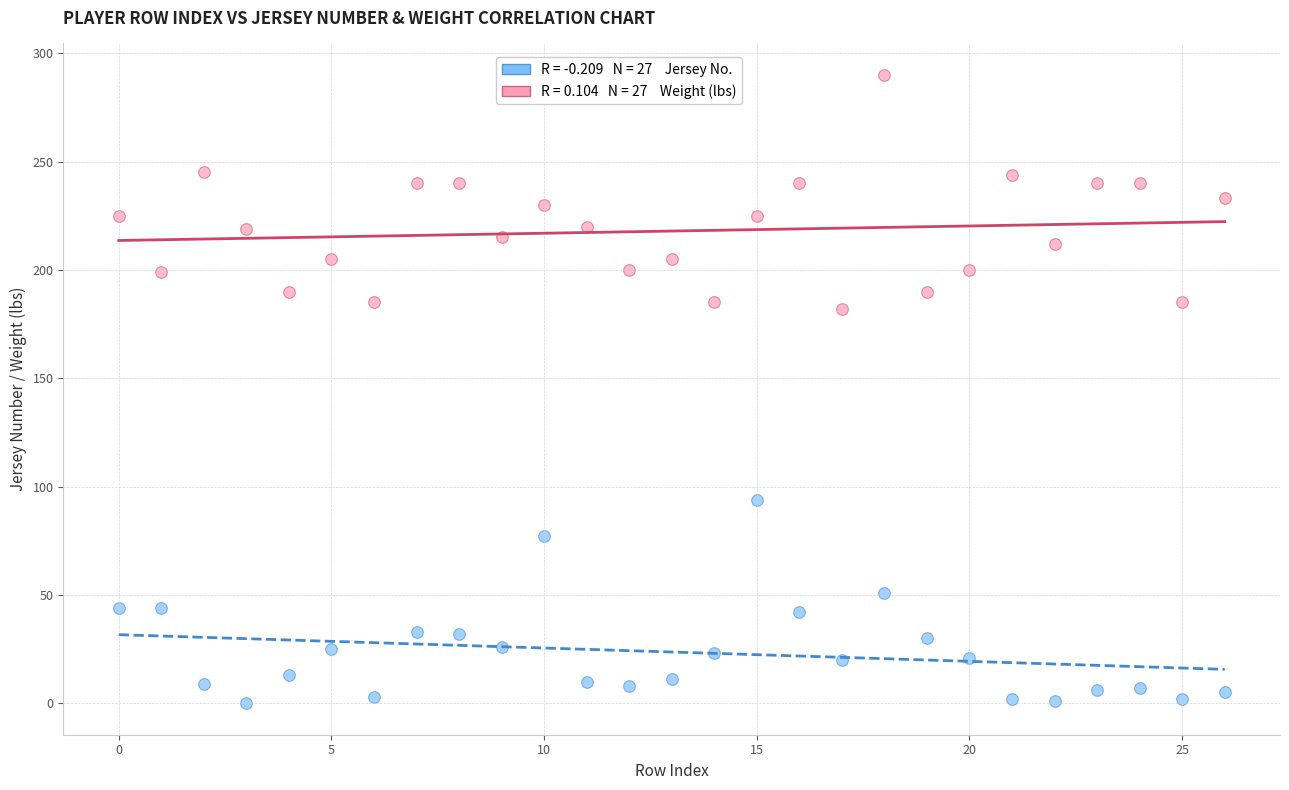

Across all data points, what is the range of Y values (max minus min)?

290